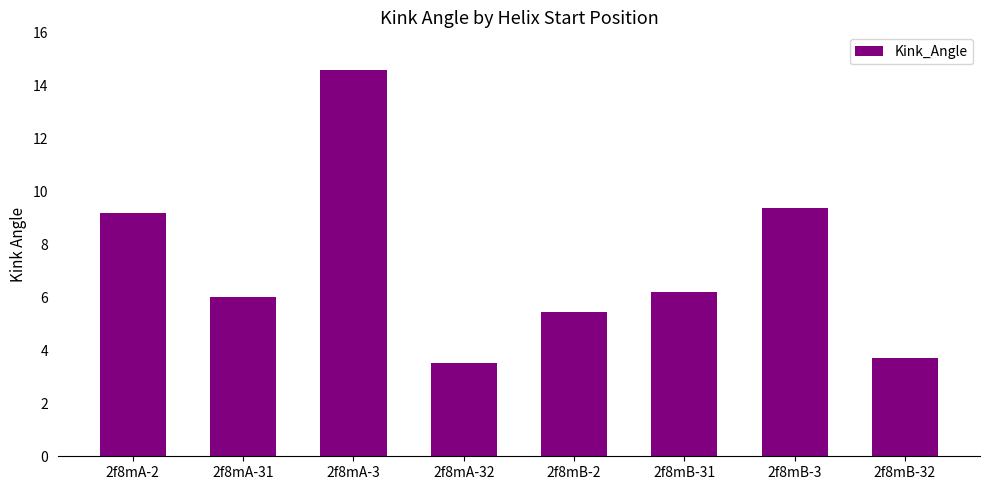

Count the number of data series in this chart.

1